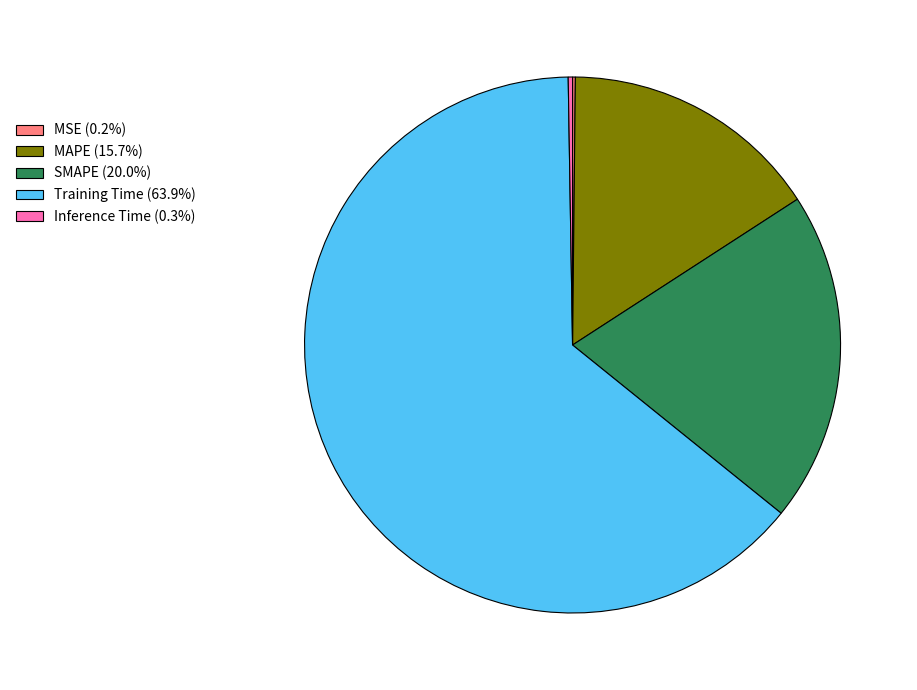

Is there a majority slice in this chart?

Yes